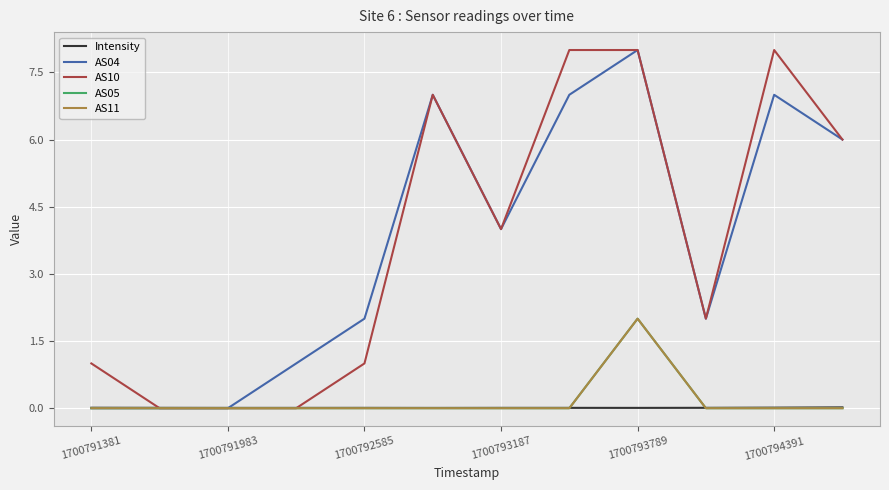

Reading left to right, extract all data points from this chart.

Intensity: 0.0	0.0	0.0	0.0	0.0	0.0	0.0	0.0	0.0	0.0	0.0	0.0
AS04: 0.0	0.0	0.0	1.0	2.0	7.0	4.0	7.0	8.0	2.0	7.0	6.0
AS10: 1.0	0.0	0.0	0.0	1.0	7.0	4.0	8.0	8.0	2.0	8.0	6.0
AS05: 0.0	0.0	0.0	0.0	0.0	0.0	0.0	0.0	2.0	0.0	0.0	0.0
AS11: 0.0	0.0	0.0	0.0	0.0	0.0	0.0	0.0	2.0	0.0	0.0	0.0